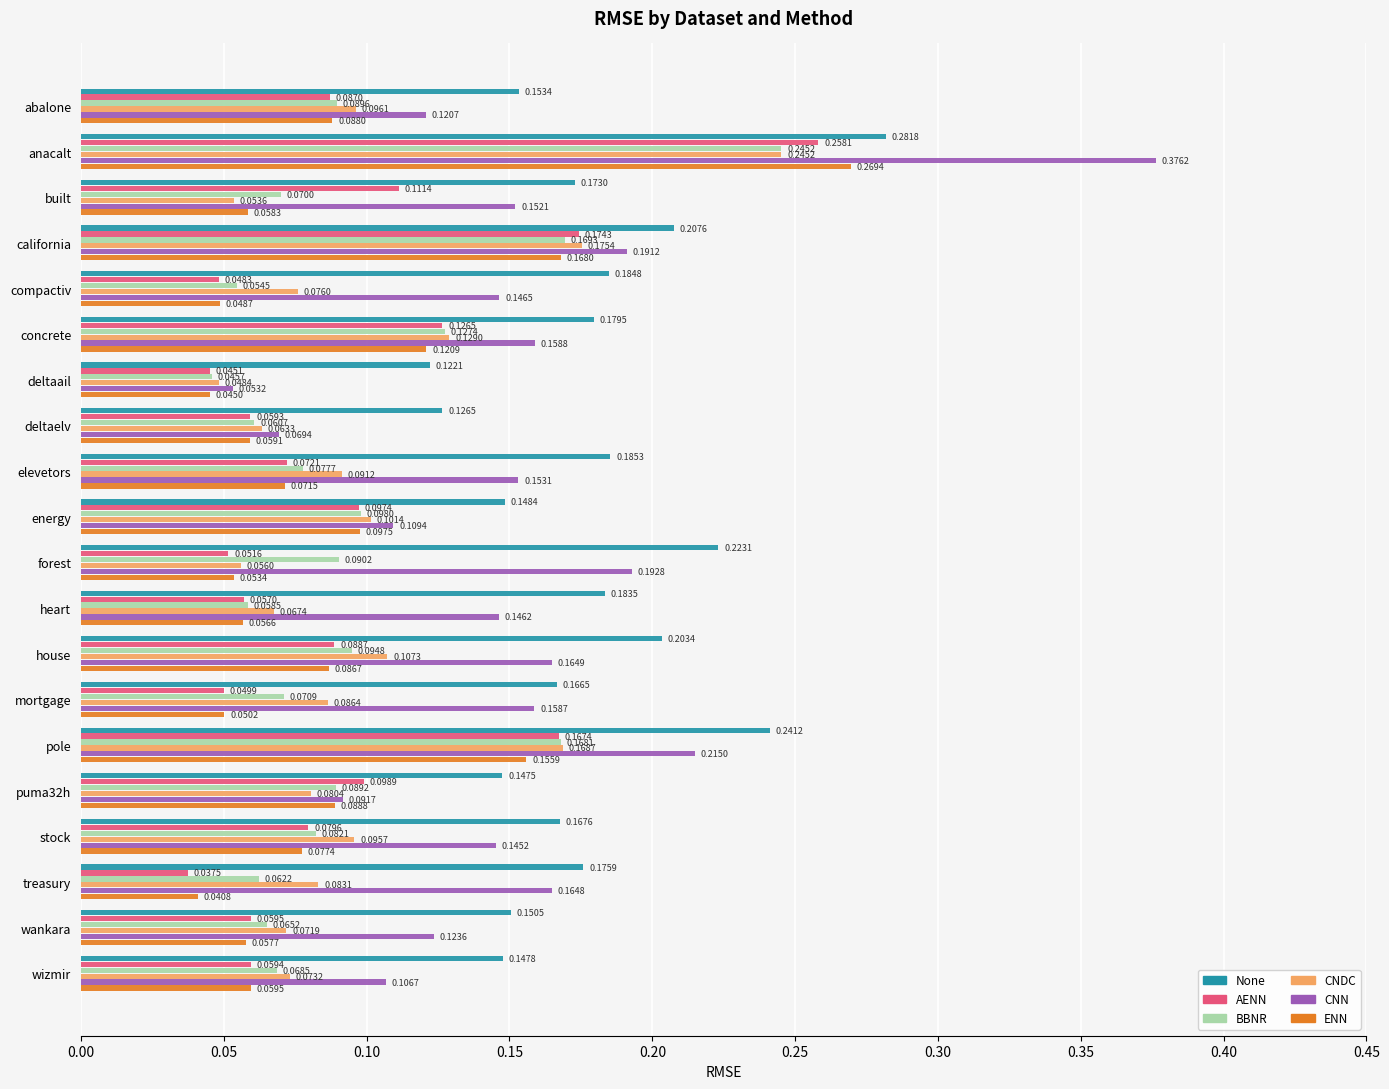

At how many categories does at least one series exceed 0?

20